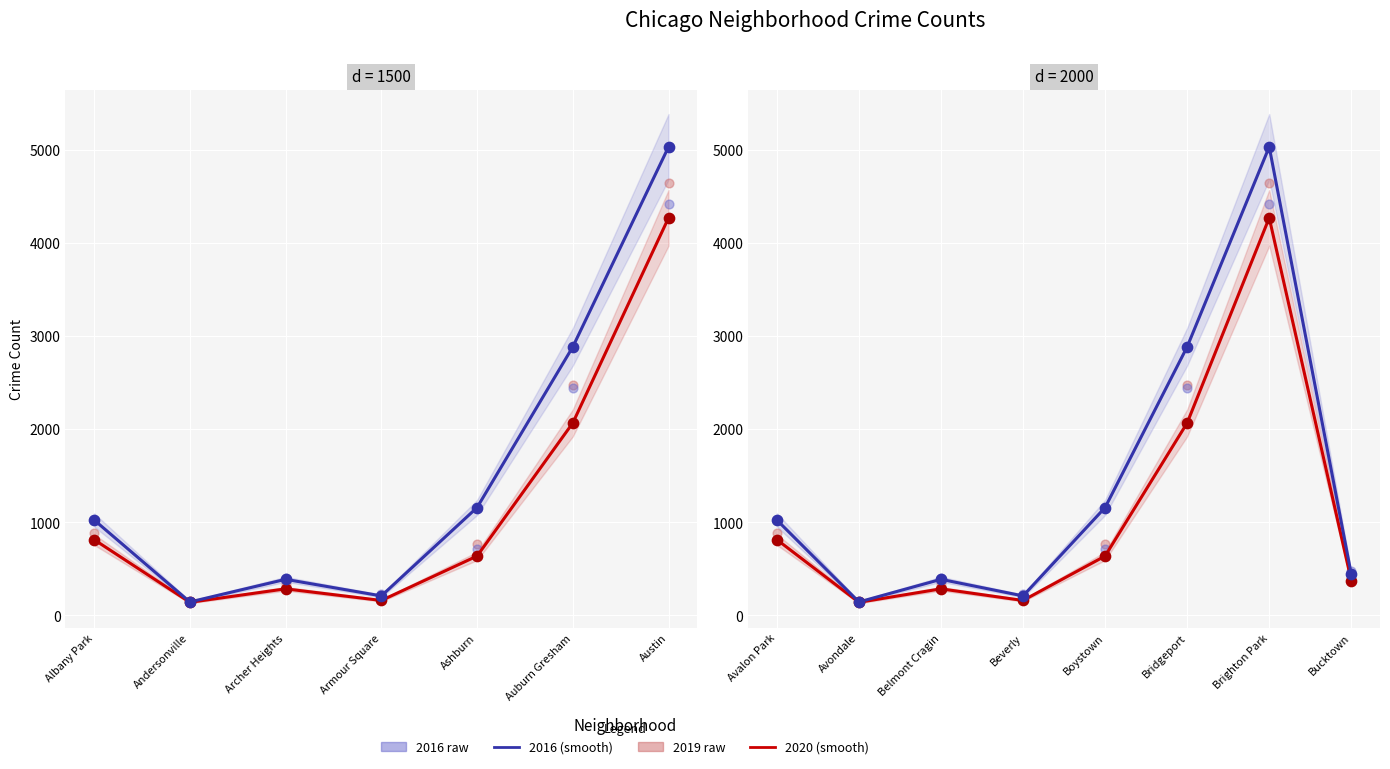

At how many categories does at least one series exceed 3615?

1